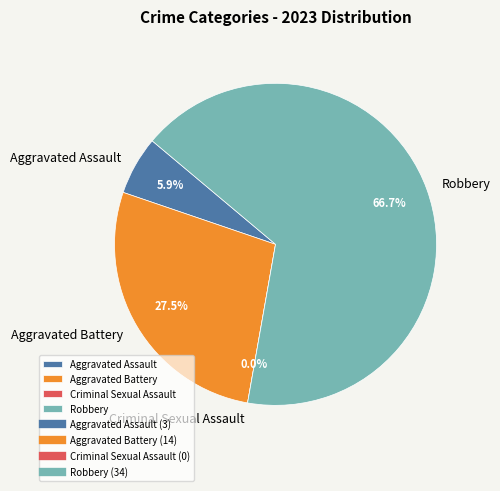

How many segments does this pie chart have?

4